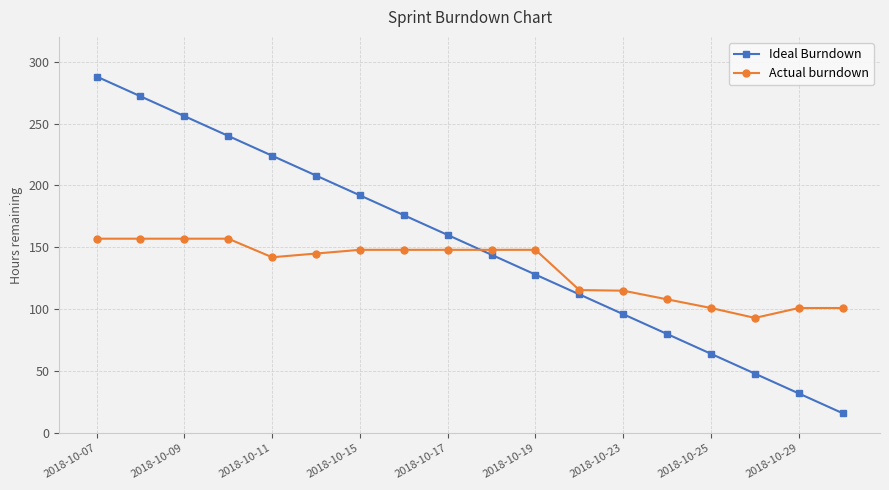

What is the value of the Actual burndown point at the 6th from the left?

145.0